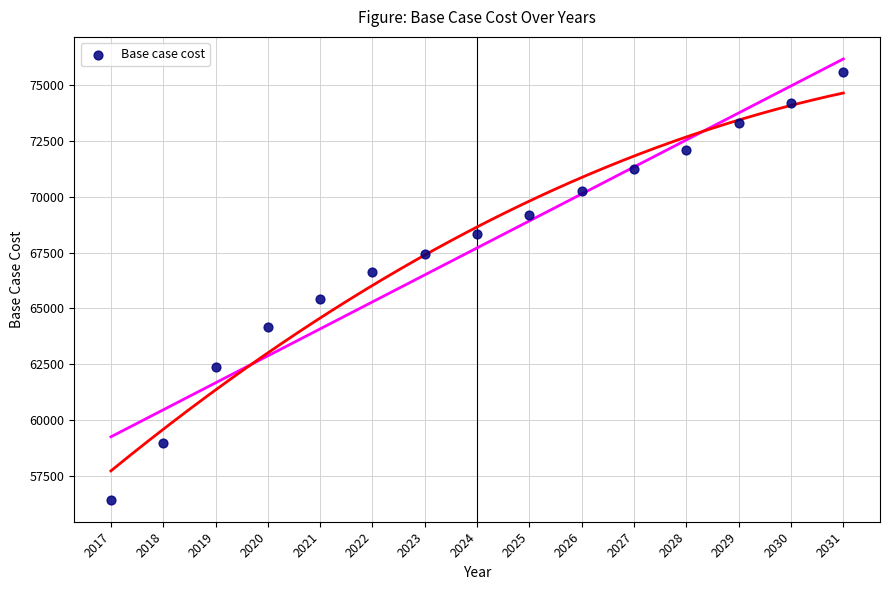

What is the range of X values (max minus min)?

14.0